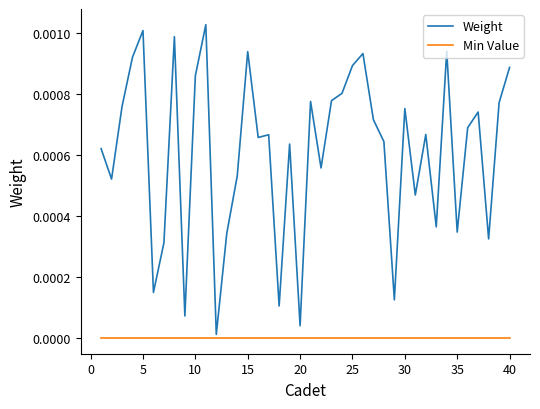

Which series has the largest total across all categories?

Weight